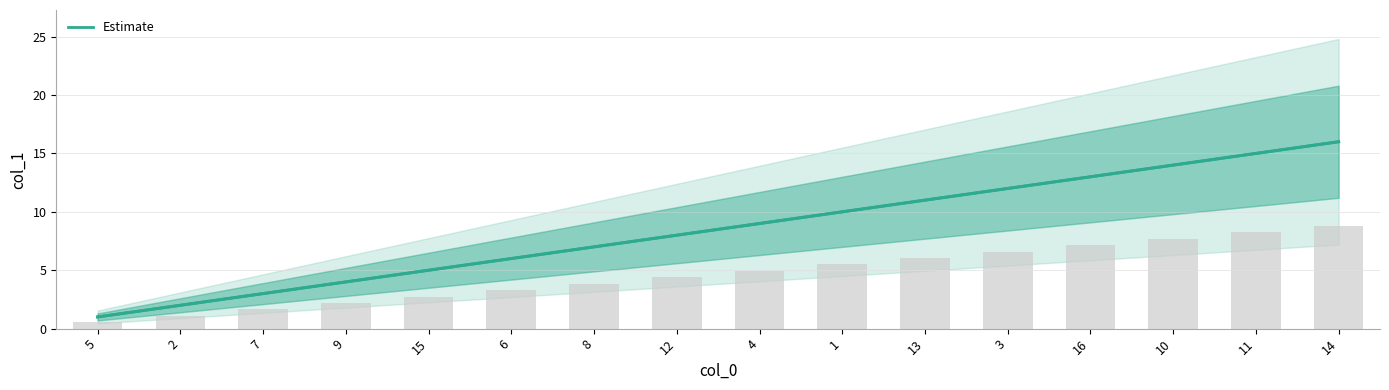

Which category has the lowest value across all series?

5